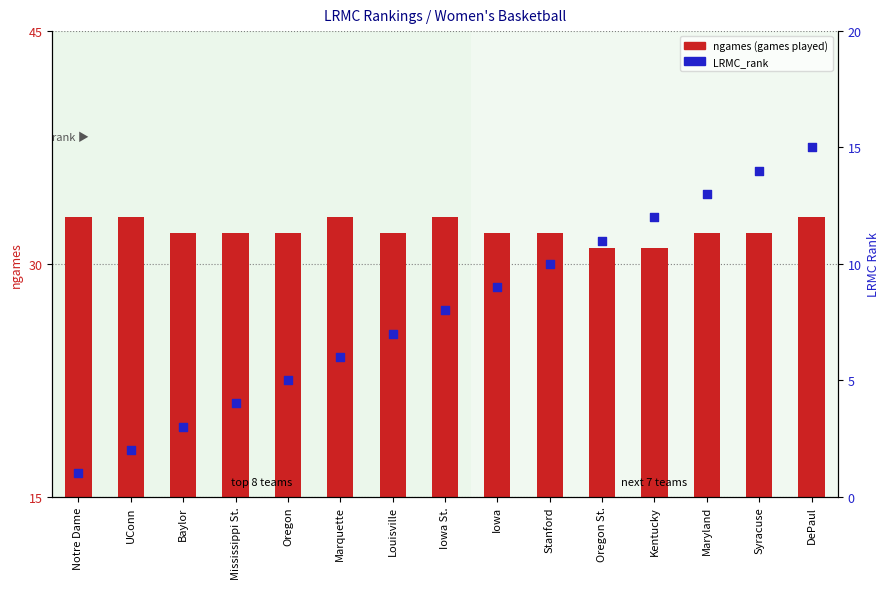

Which series reaches the maximum Y coordinate?

ngames